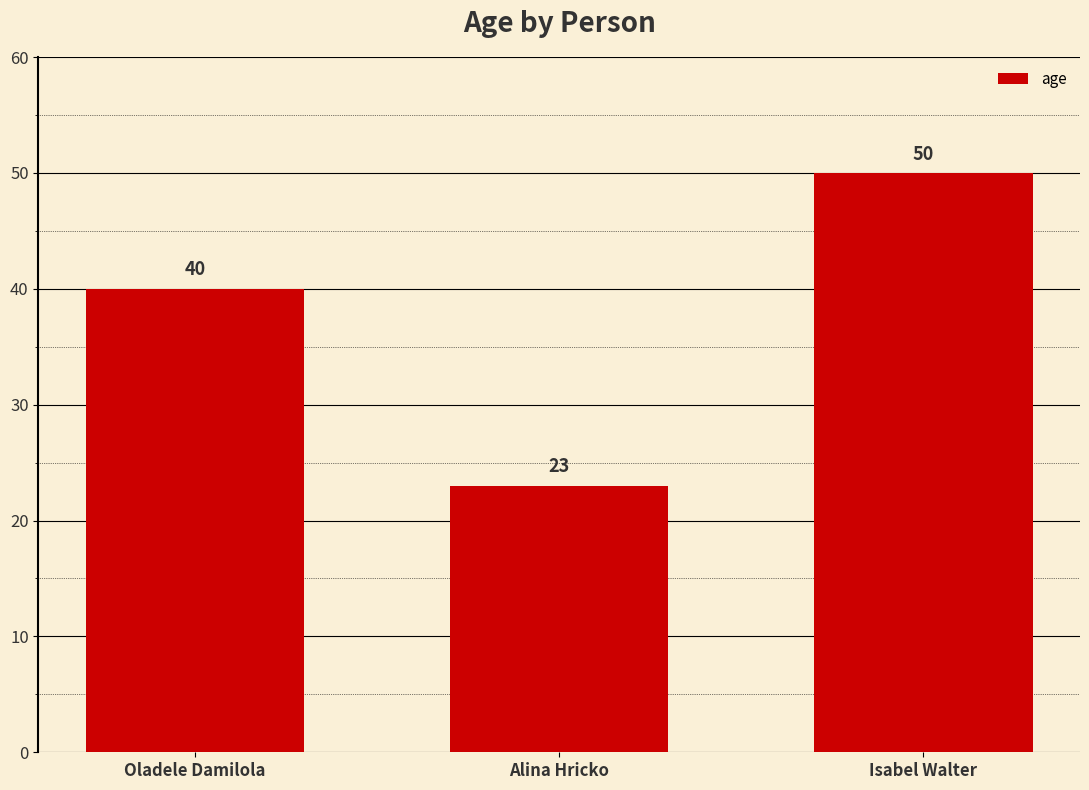

What is the greatest value displayed?

50